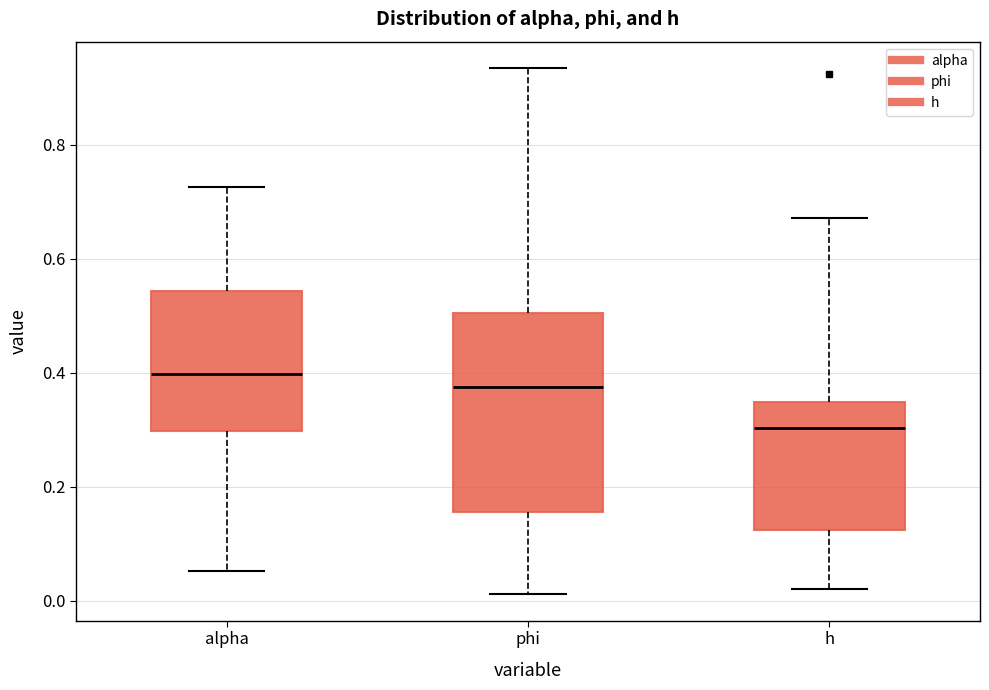

Which box's median line is the highest?

alpha